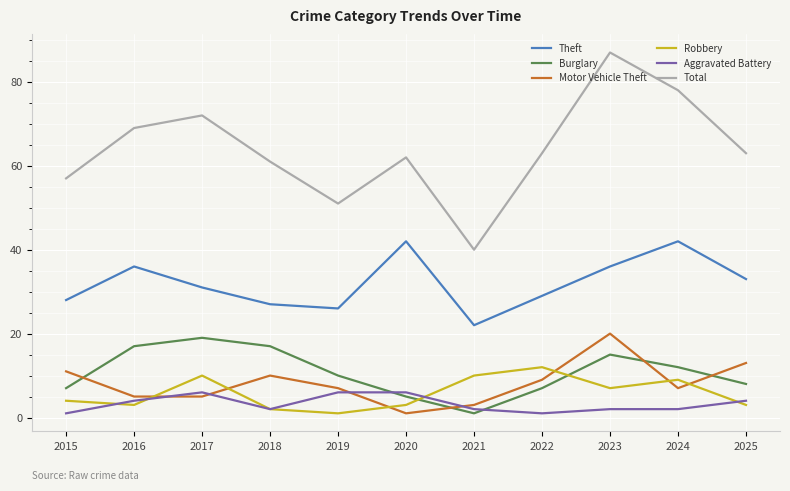

Does the chart display data point markers on the line(s)?

No